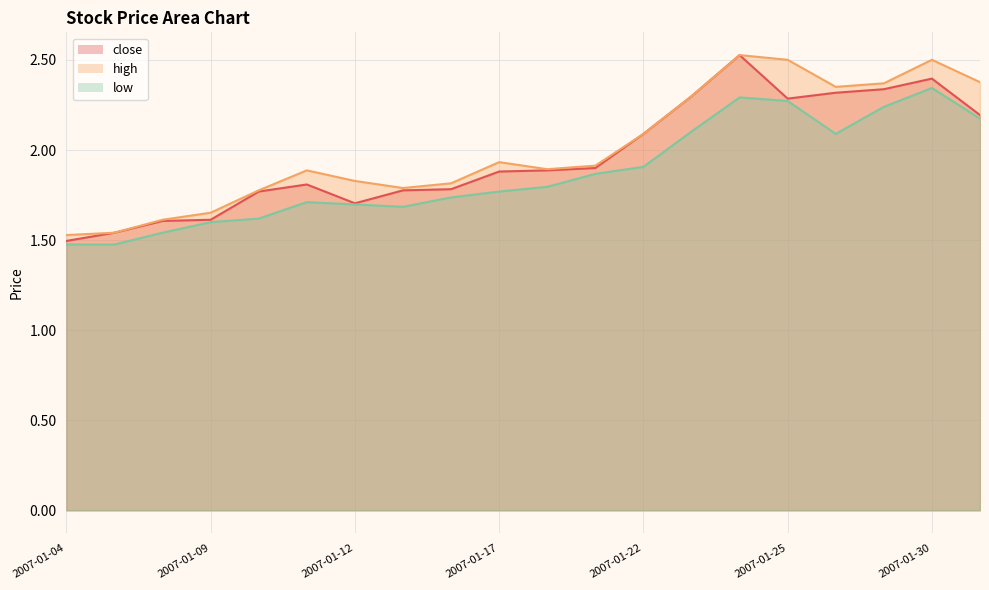

Is the value of close at 2007-01-05 greater than the value of high at 2007-01-12?

No